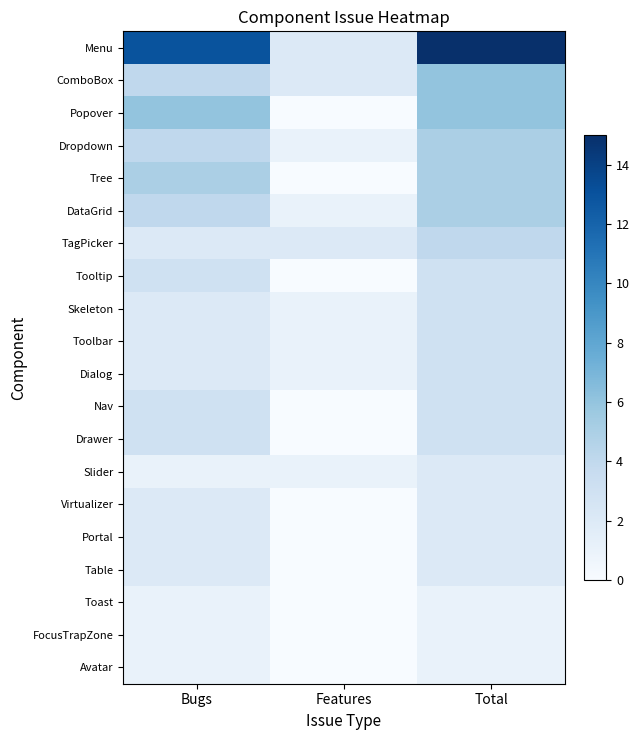

At how many categories does at least one series exceed 11?

2